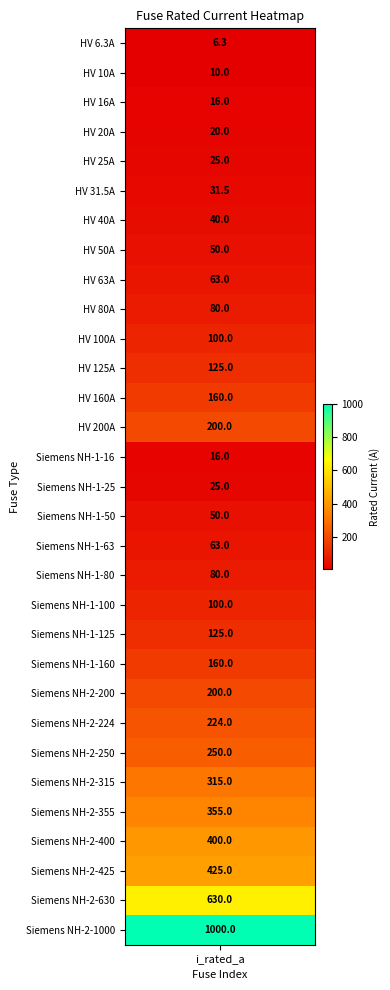

What is the difference between the maximum and second lowest values?

990.0